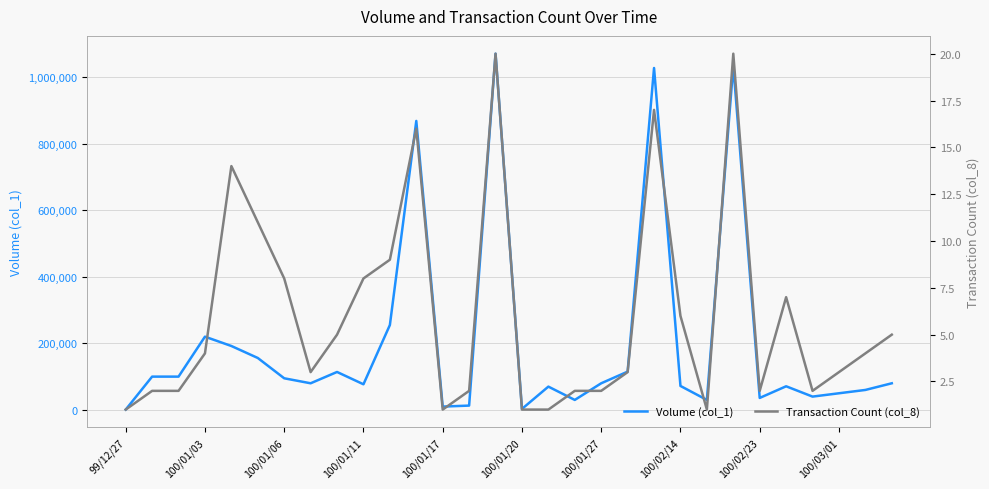

True or false: Volume (col_1) and Transaction Count (col_8) intersect in this chart.

False